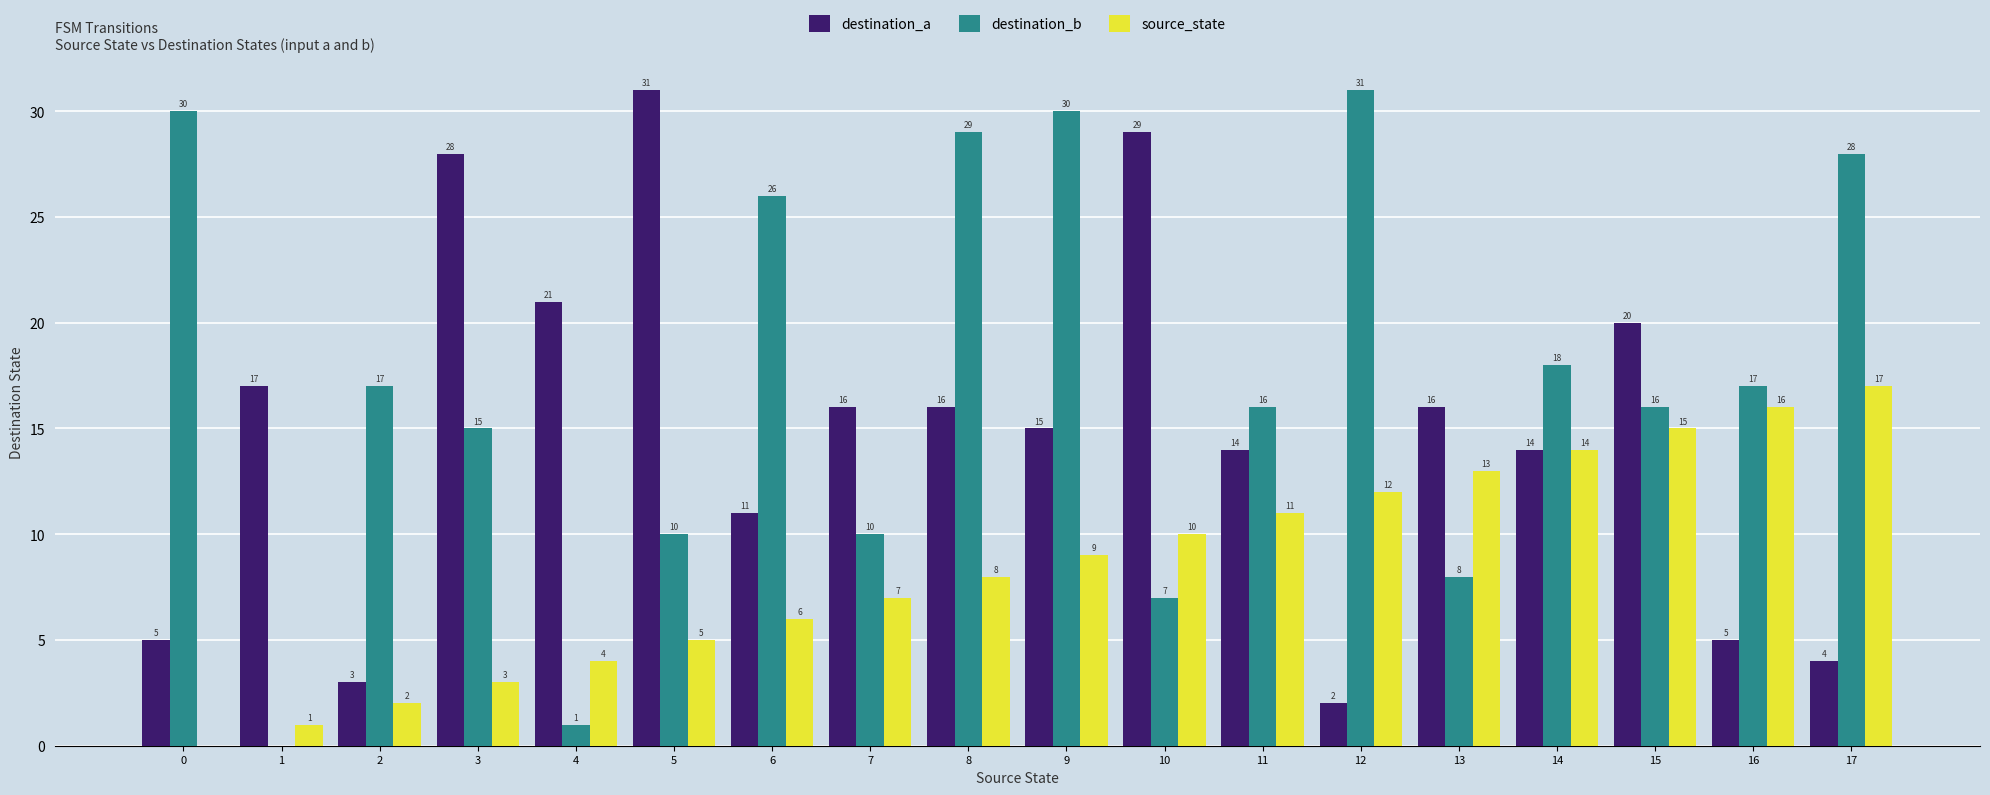

What is the approximate value of destination_a at 7, to the nearest 10?

20